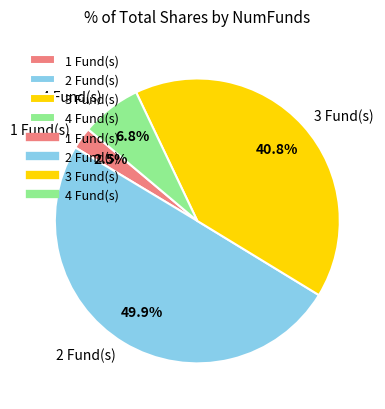

How many slices are in this pie chart?

4